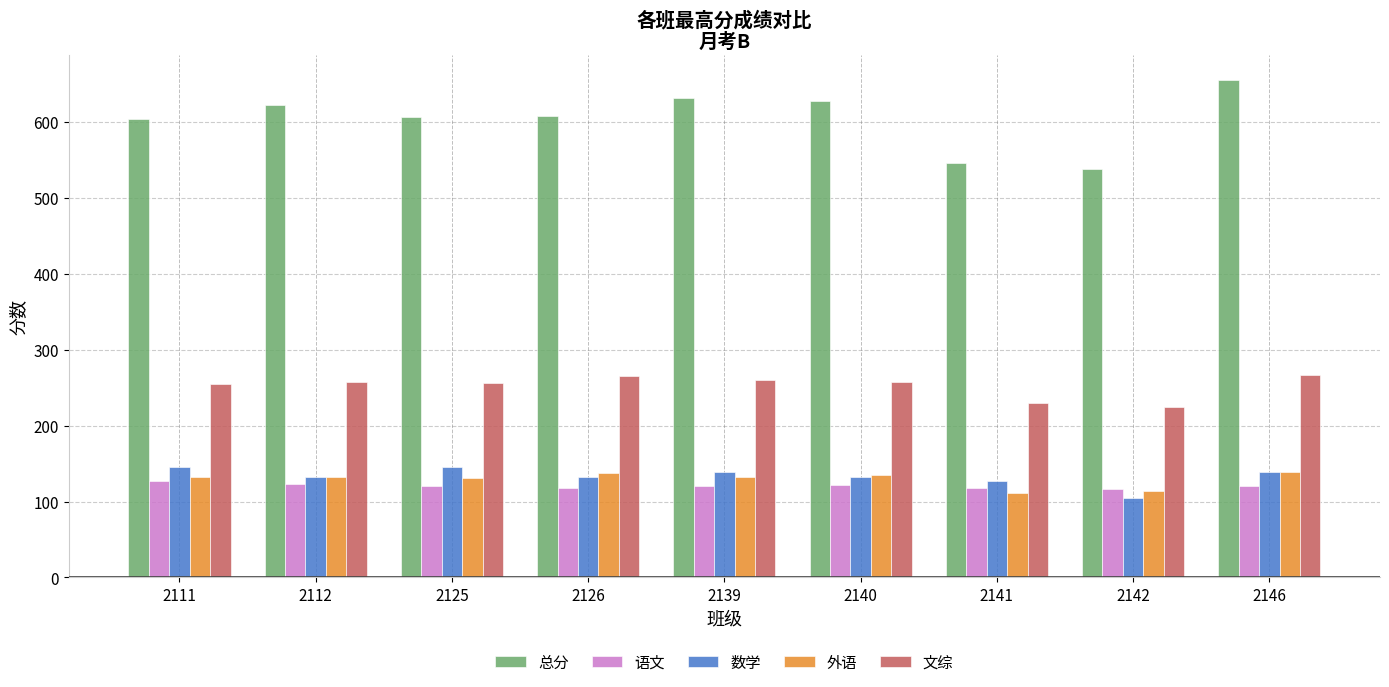

Read the 总分 value at 2111.

604.5